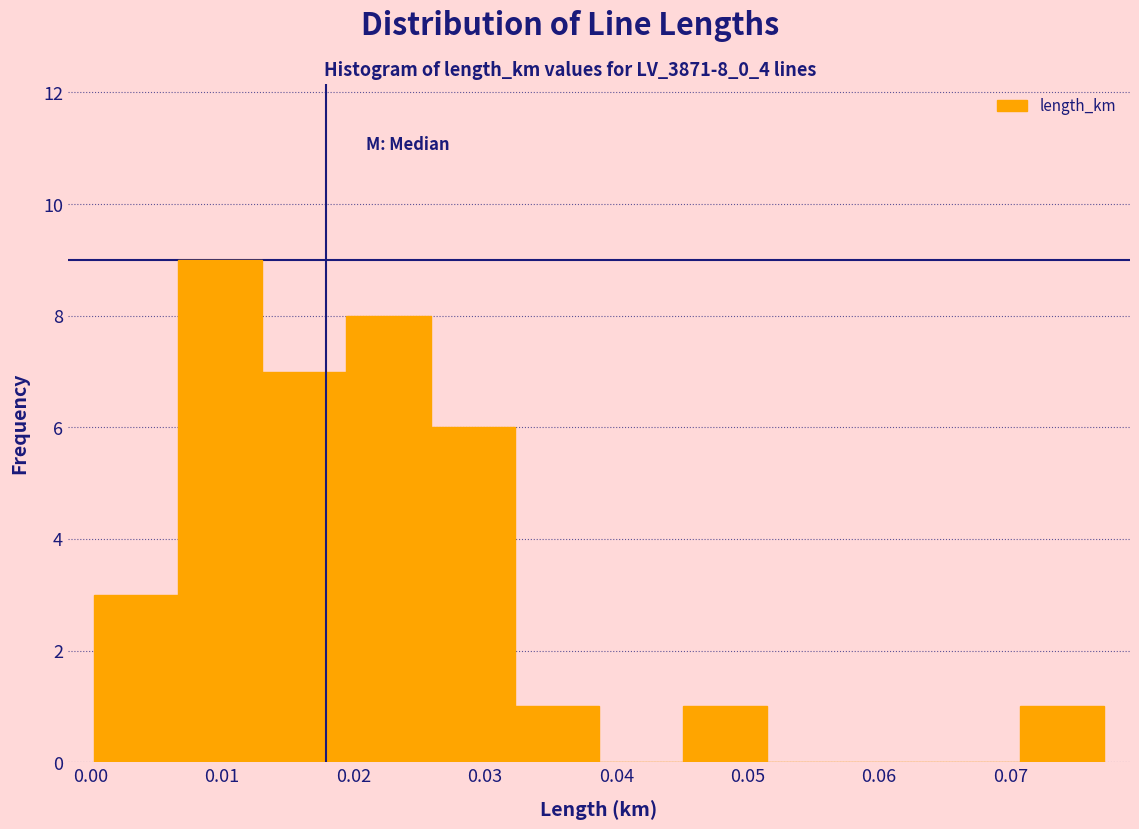

Over which range of the x-axis is the bar tallest?

0.007 to 0.013